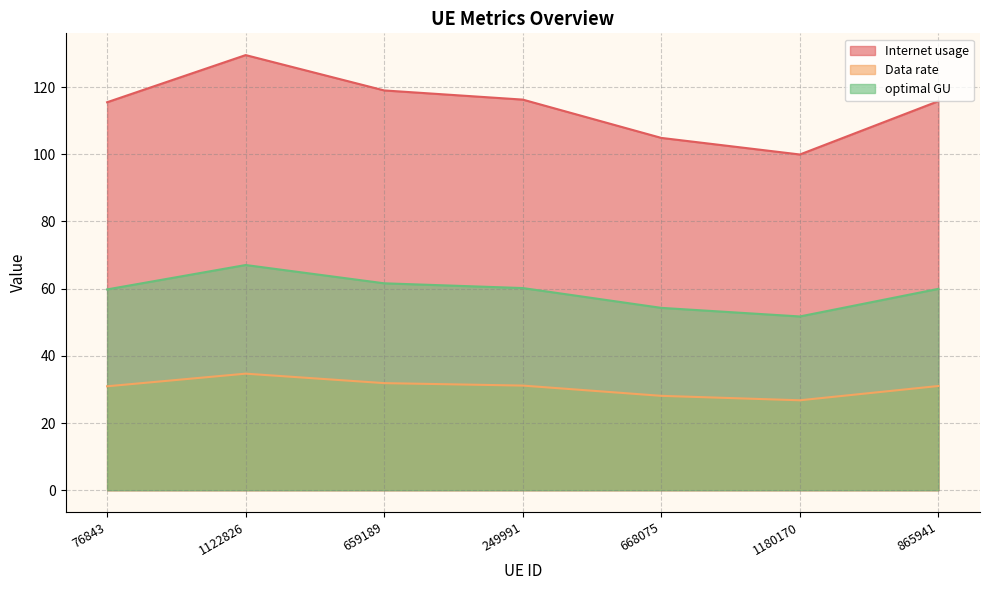

What is the difference between the second highest and minimum values in the Internet usage series?

19.1